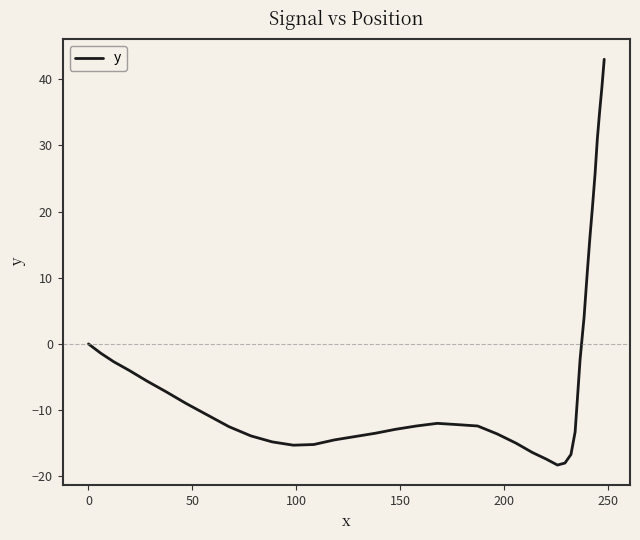

What is the minimum value shown in the chart?

-18.3